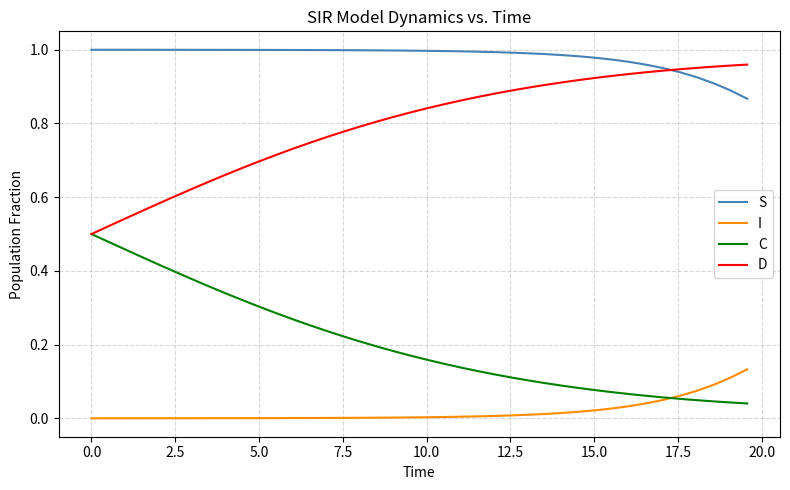

Which series has the largest total across all categories?

S